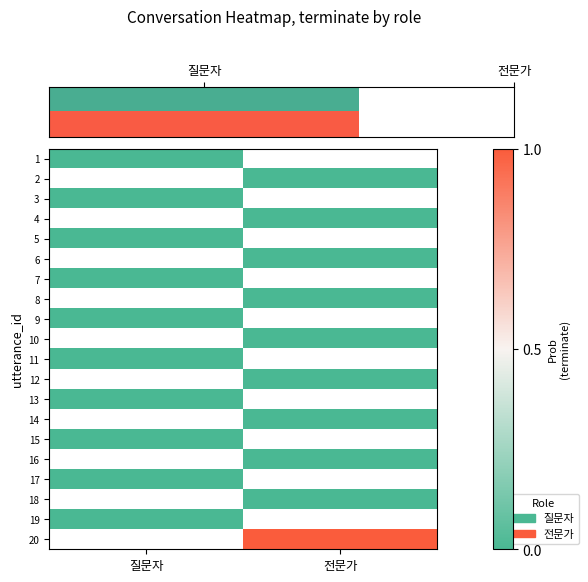

At 전문가, list the series in order from smallest to largest.

1, 2, 3, 4, 5, 6, 7, 8, 9, 10, 11, 12, 13, 14, 15, 16, 17, 18, 19, 20